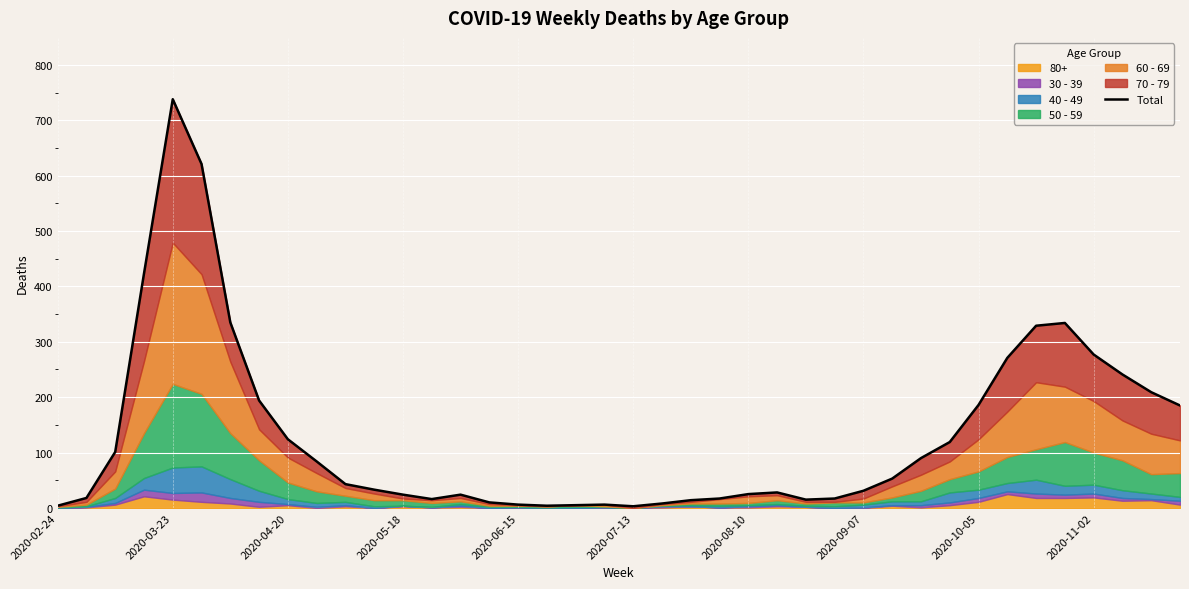

The chart shows a value of 31 at 2020-09-07. True or false?

True